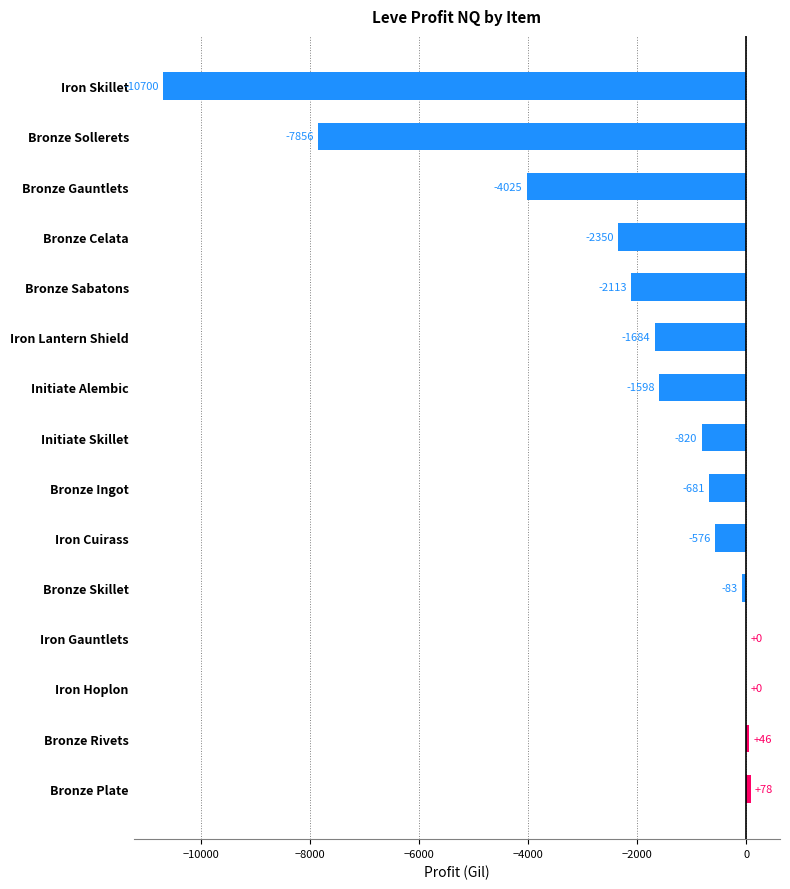

Is it true that the value at Iron Gauntlets is -5234.2?

False